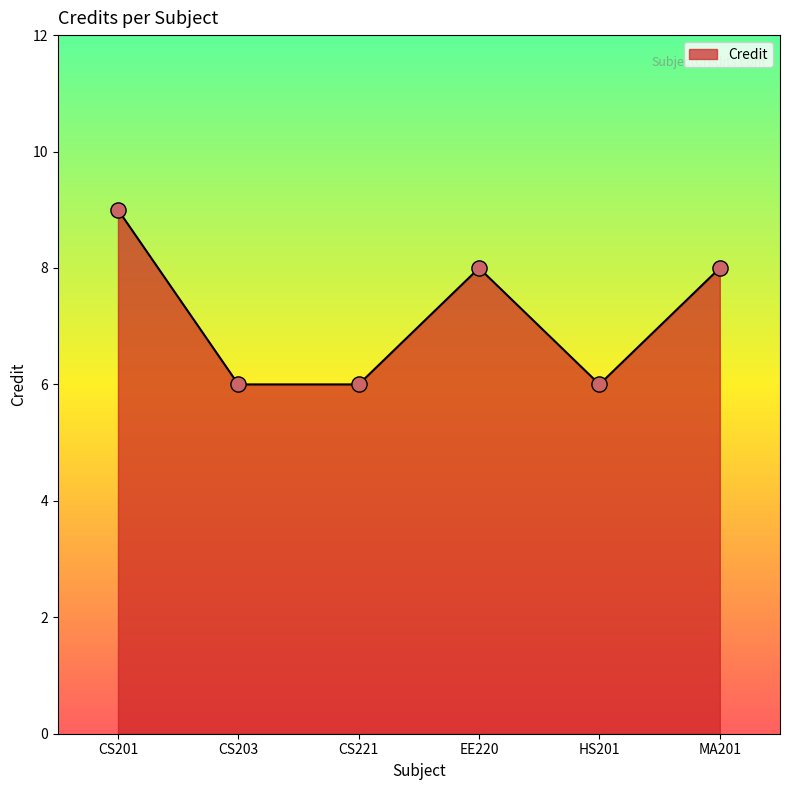

What is the ratio of the value at EE220 to the value at CS221?

1.3